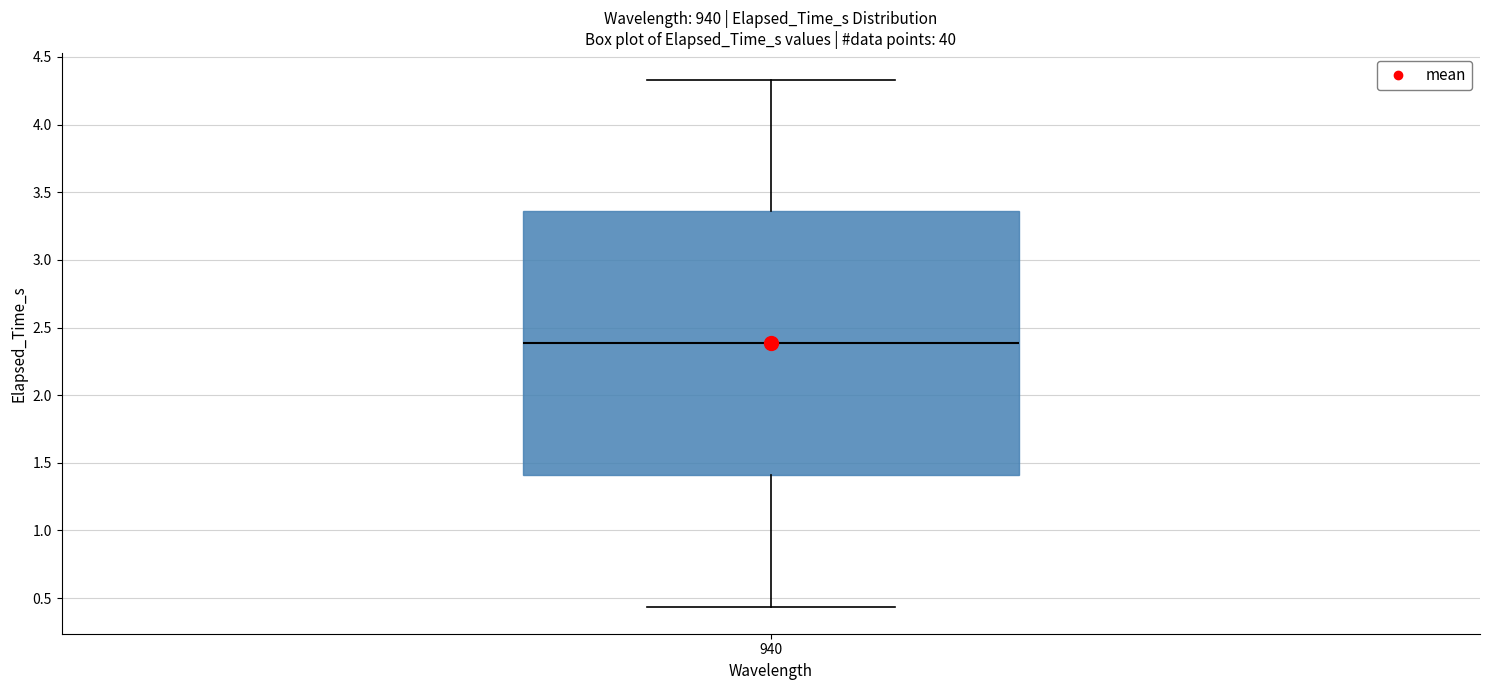

Transcribe this box plot: give where the median line is, the range the box spans, and where the two whiskers end, as read against the y-axis. The values are not printed on the chart, so give them approximately, as read against the axis.

median 2.40, box 1.40 to 3.35, whiskers 0.45 to 4.35